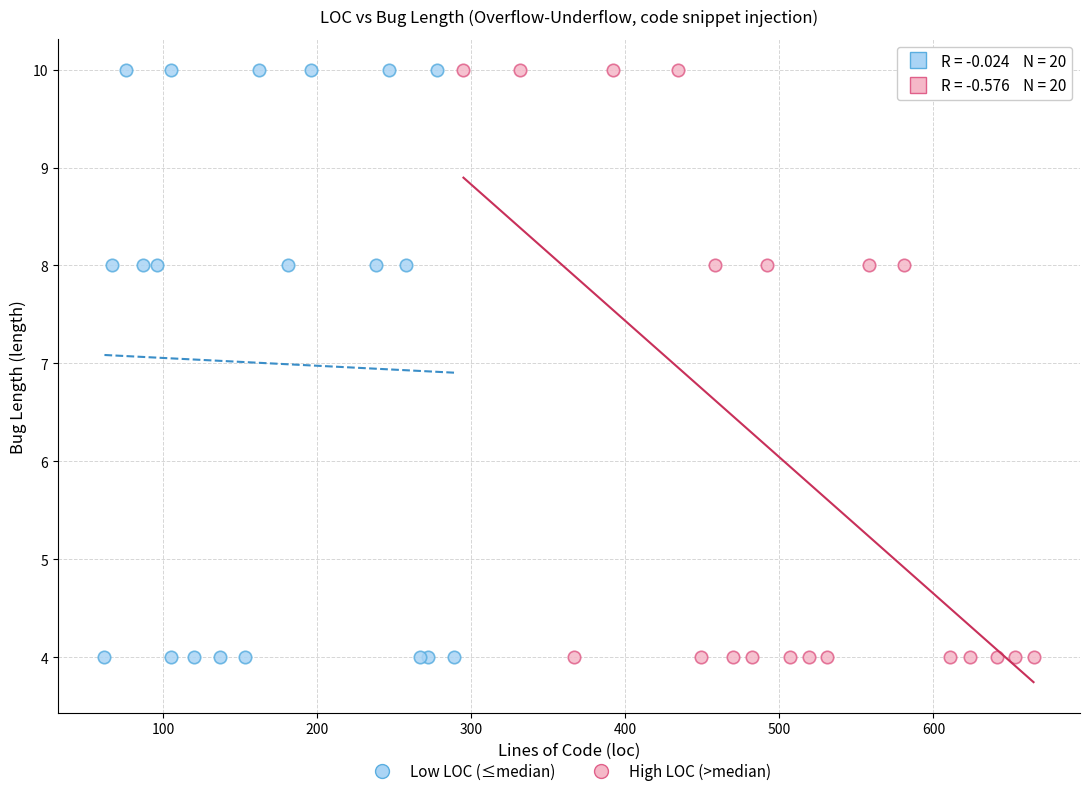

What are all the series names shown in the legend?

Low LOC (≤median), High LOC (>median)